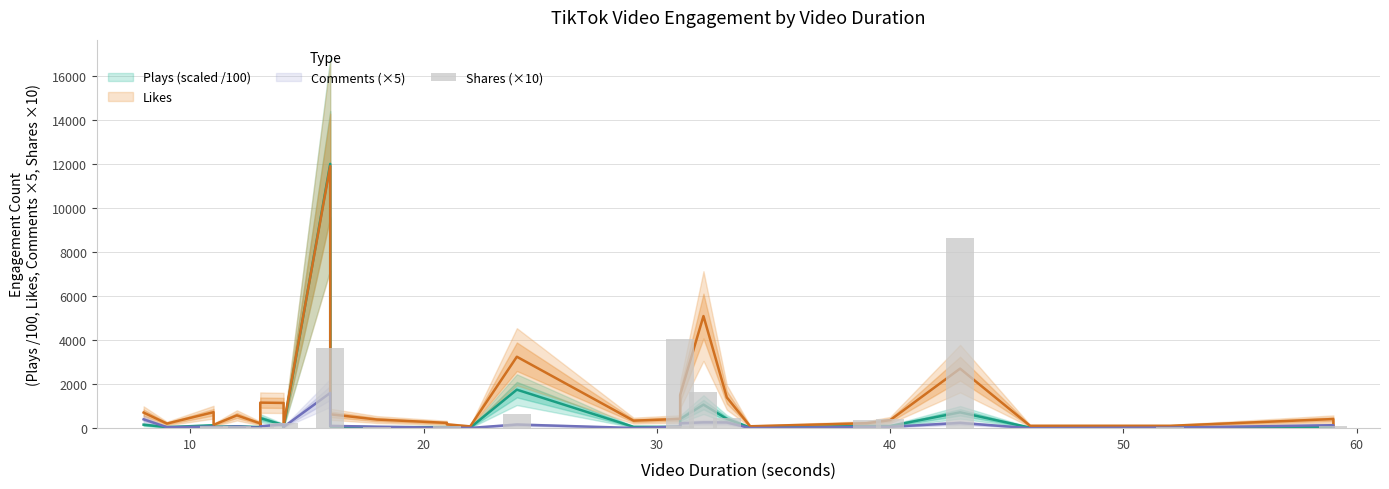

The chart shows a value of 7 at 11. True or false?

False